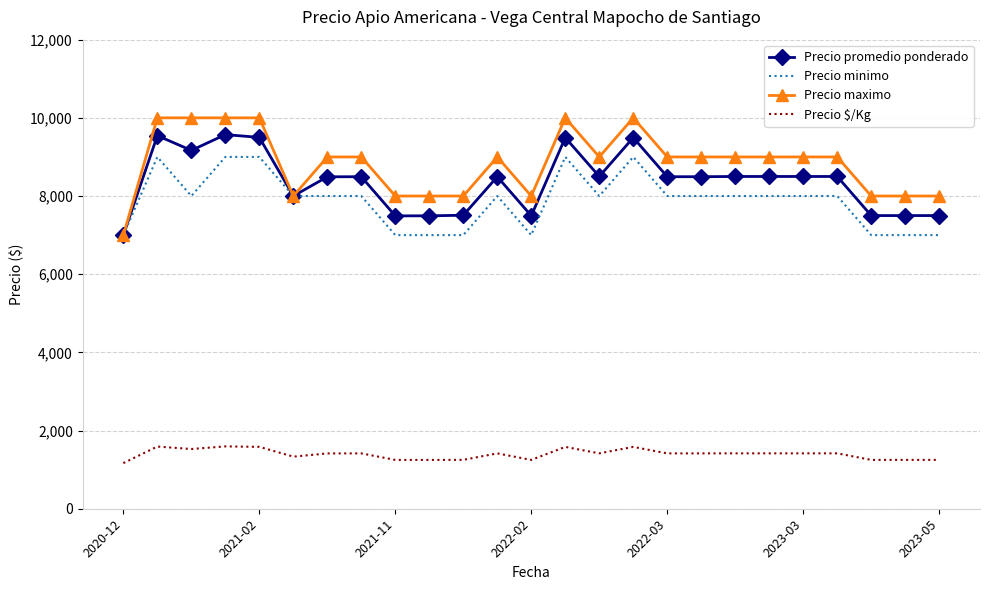

Which series has the largest range (max minus min)?

Precio maximo